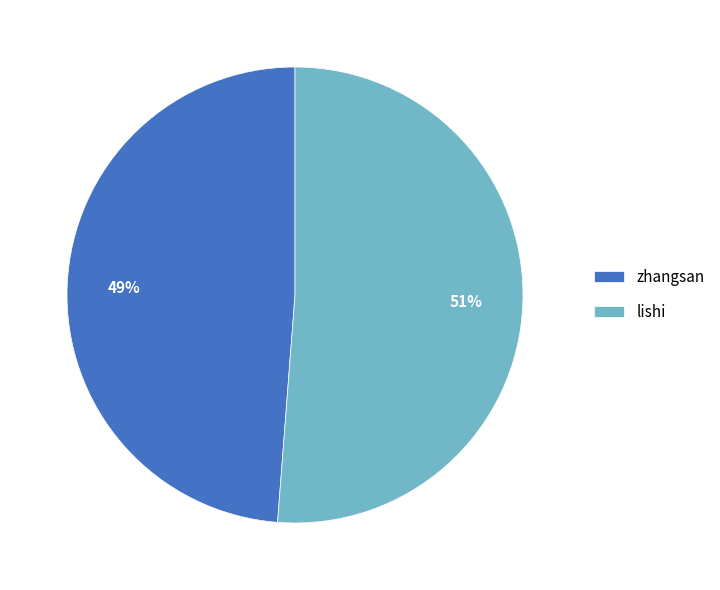

Which slice is the smallest?

zhangsan